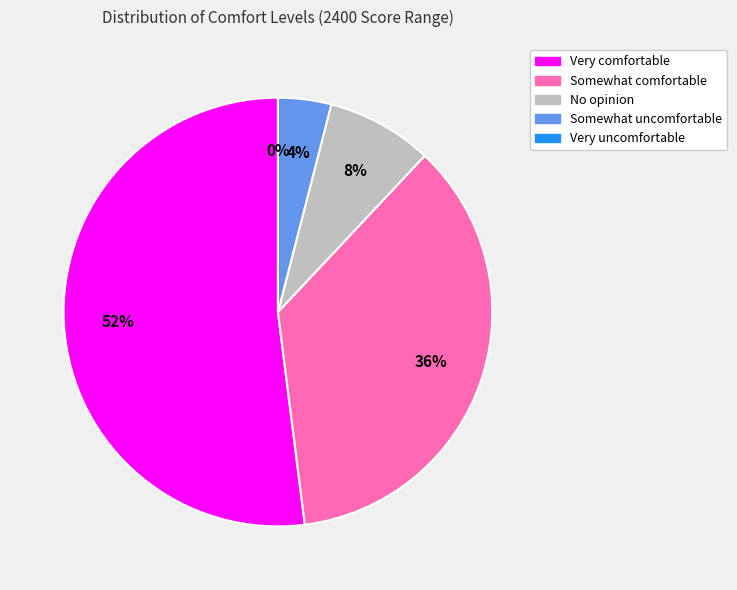

What is the ratio of the value at Very comfortable to the value at No opinion?

6.5